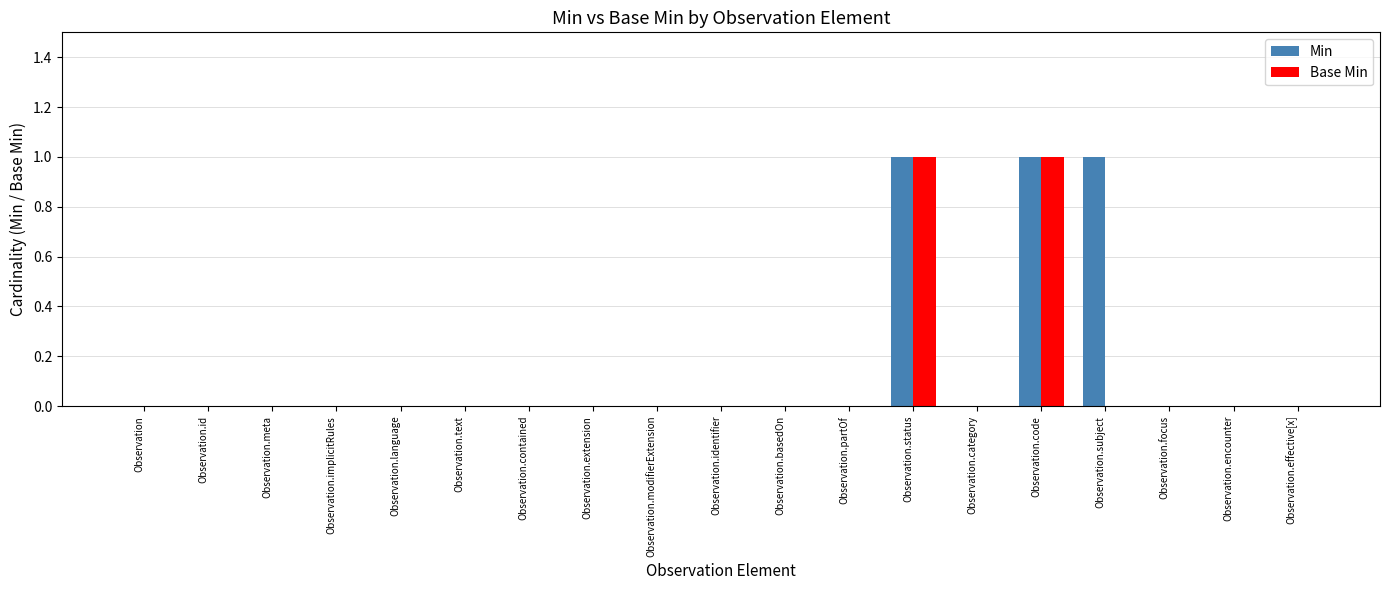

The value of Base Min at Observation.subject is 1. True or false?

False